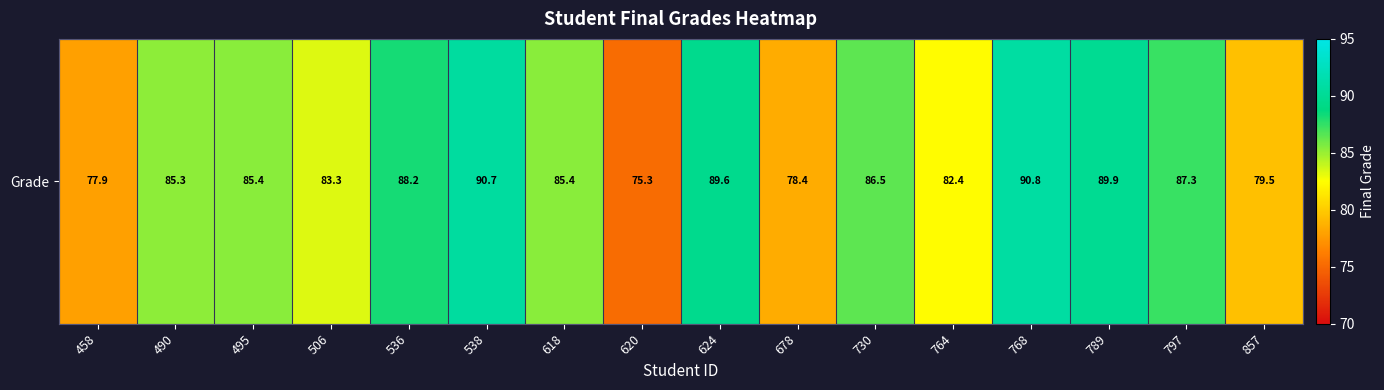

What is the difference between the values at 624 and 536?

1.4